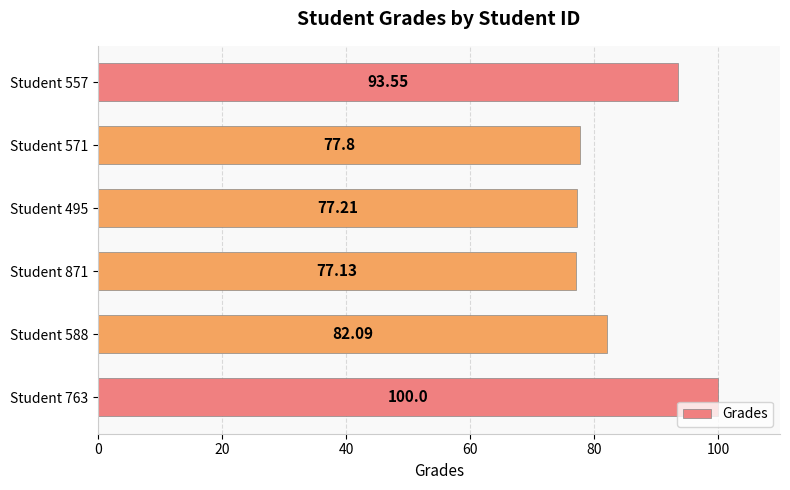

Between Student 763 and Student 871, which is larger?

Student 763